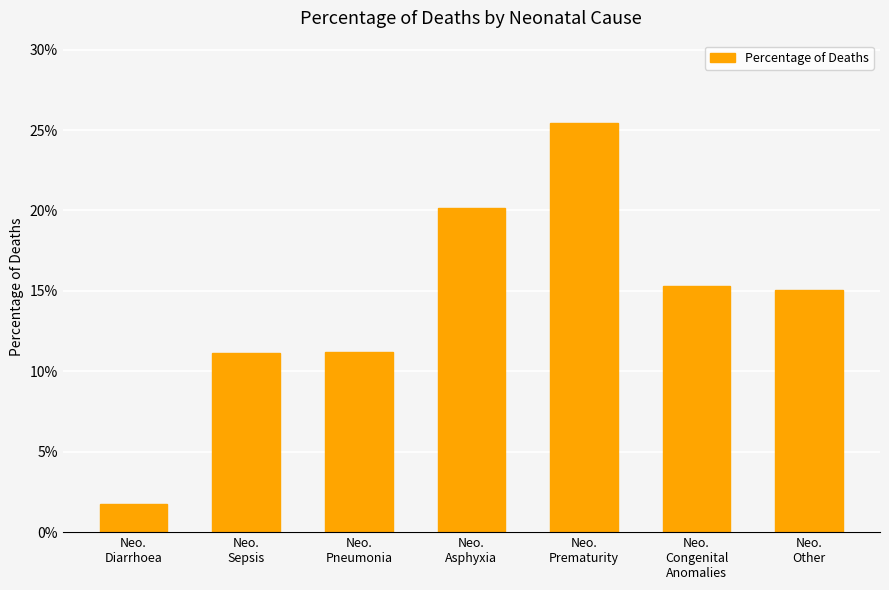

List the labels in order of value, smallest first.

Neo.
Diarrhoea, Neo.
Sepsis, Neo.
Pneumonia, Neo.
Other, Neo.
Congenital
Anomalies, Neo.
Asphyxia, Neo.
Prematurity